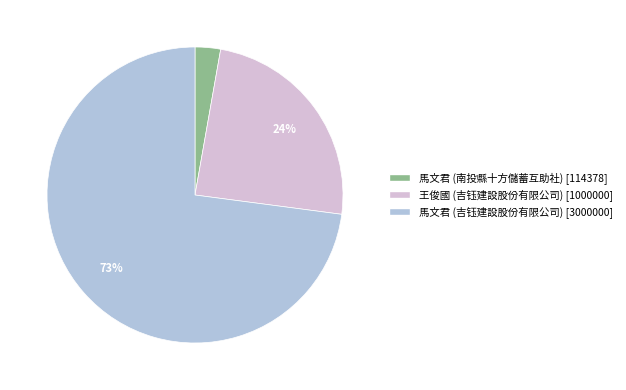

Is it true that 王俊國 (吉钰建設股份有限公司) is 32% of the pie?

False